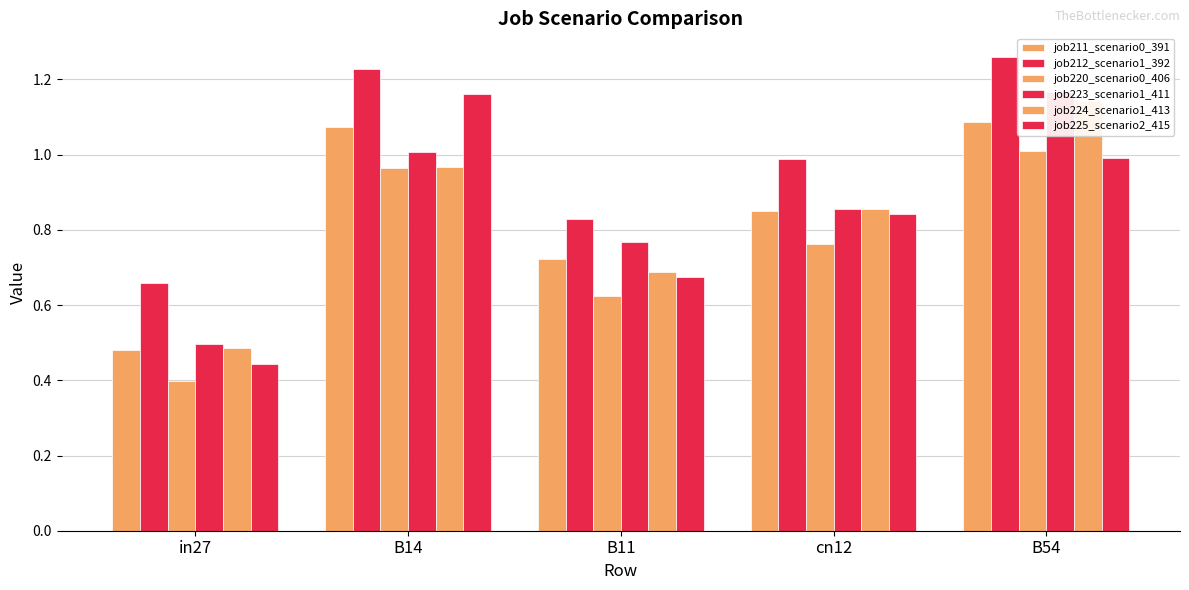

Reading left to right, transcribe all the data shown in this chart.

job211_scenario0_391: 0.5	1.1	0.7	0.8	1.1
job212_scenario1_392: 0.7	1.2	0.8	1.0	1.3
job220_scenario0_406: 0.4	1.0	0.6	0.8	1.0
job223_scenario1_411: 0.5	1.0	0.8	0.9	1.2
job224_scenario1_413: 0.5	1.0	0.7	0.9	1.1
job225_scenario2_415: 0.4	1.2	0.7	0.8	1.0